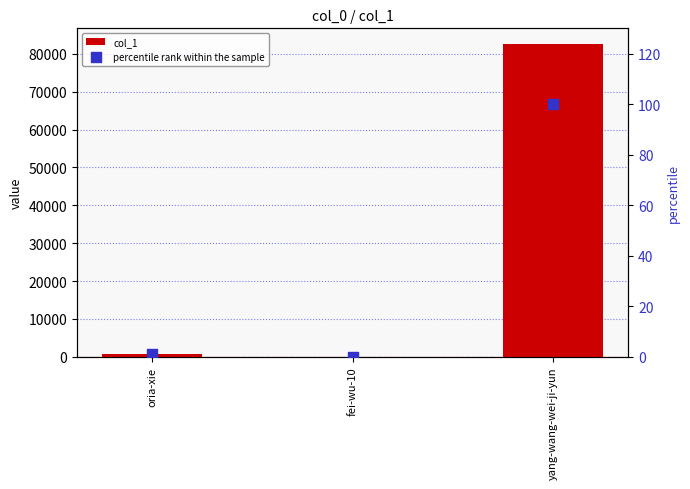

Which series has the largest Y range (max minus min)?

col_1